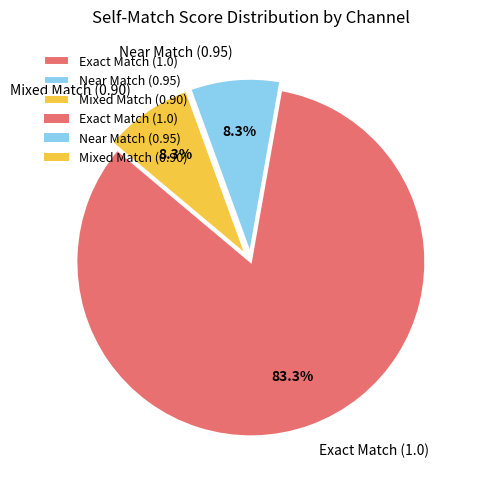

To the nearest percent, what is the difference between the largest and smallest slice percentages?

75%